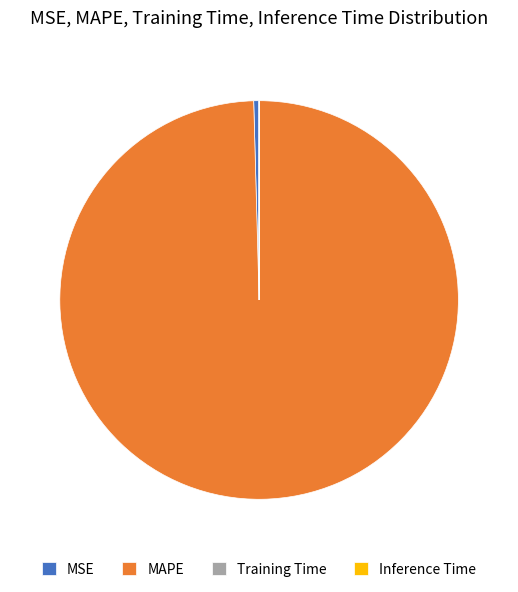

True or false: MAPE accounts for 100% of the total.

True